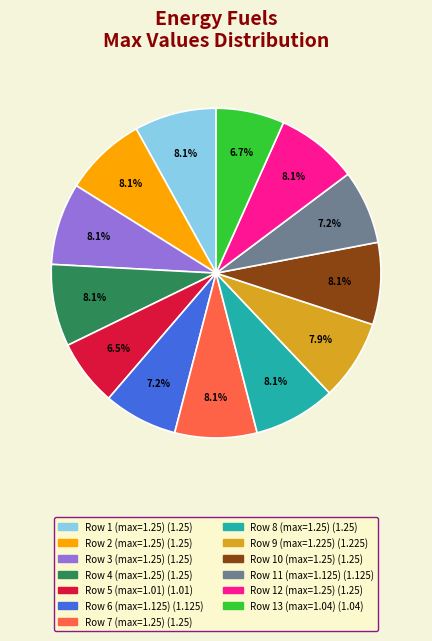

How much of the chart is everything except Row 6 (max=1.125)?

92.8%